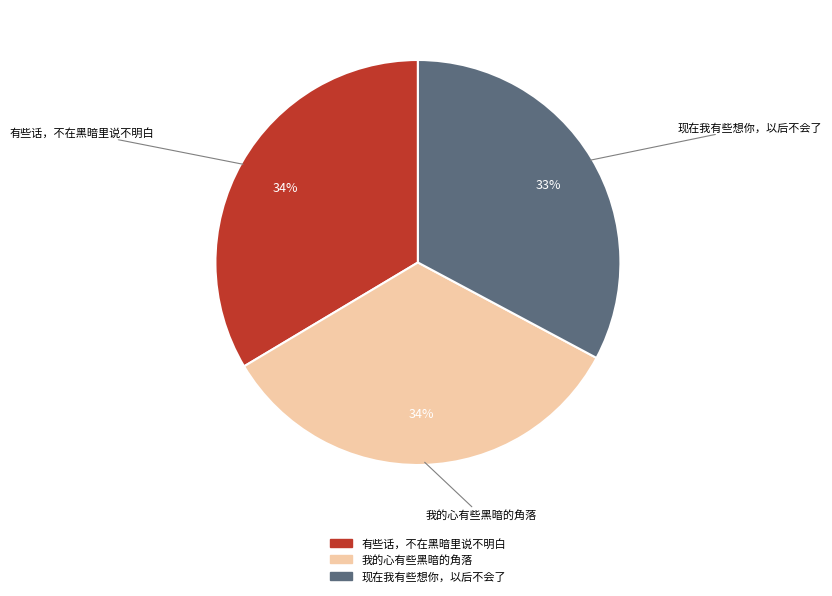

Do 现在我有些想你，以后不会了 and 有些话，不在黑暗里说不明白 together represent more than half of the pie?

Yes